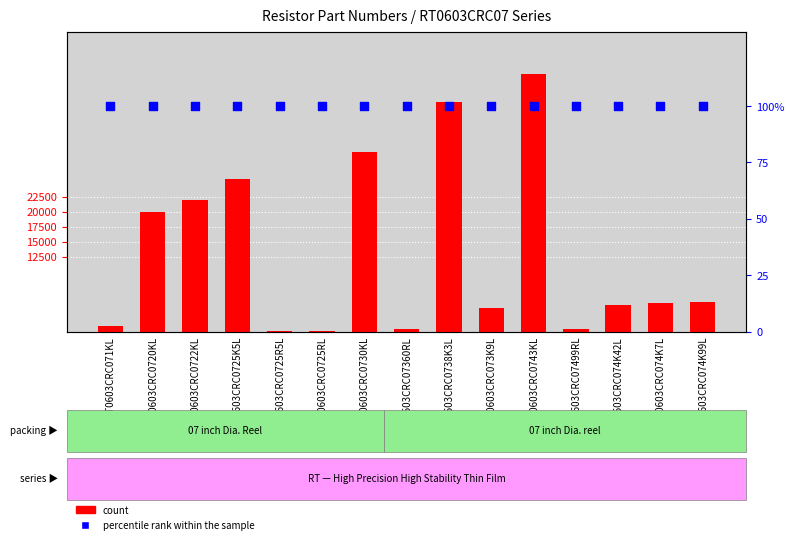

Which series has the largest total across all categories?

count